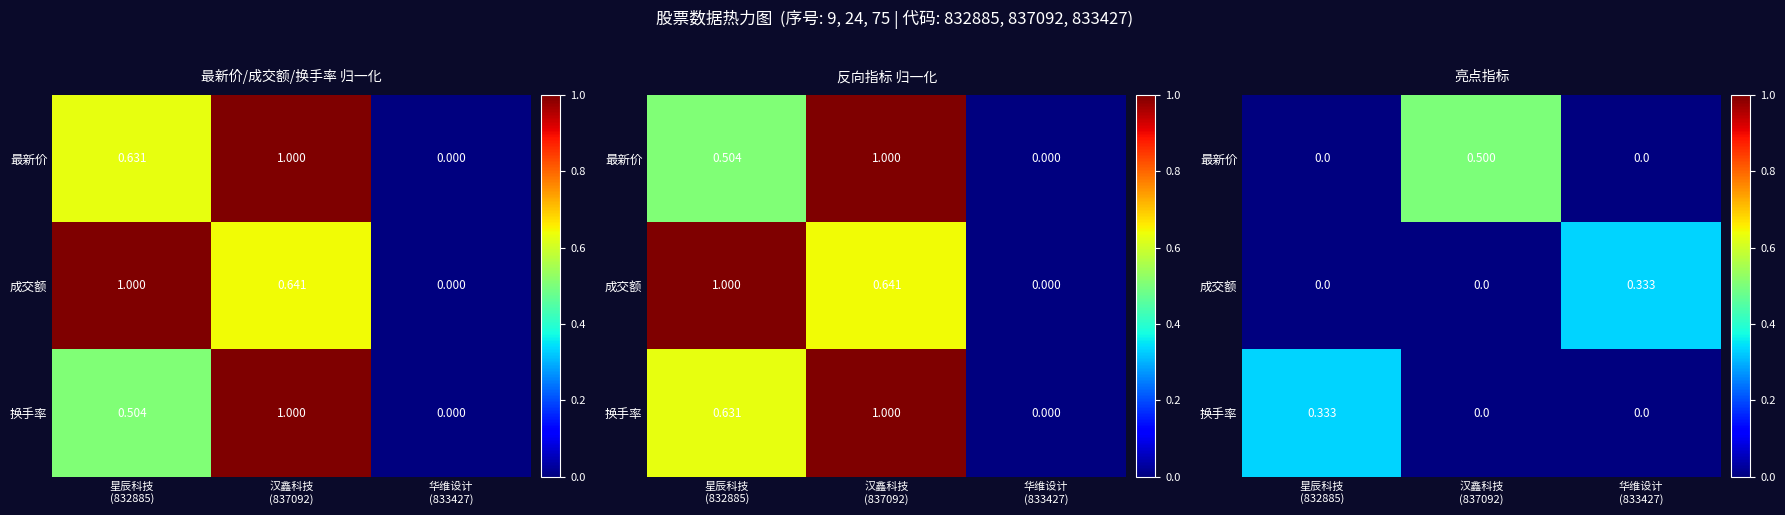

Is the value of 成交额 at 星辰科技 (832885) greater than the value of 最新价 at 汉鑫科技 (837092)?

No